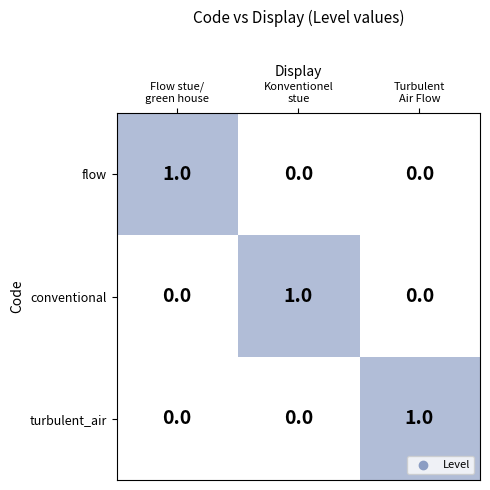

How many turbulent_air values are between 0 and 1?

3